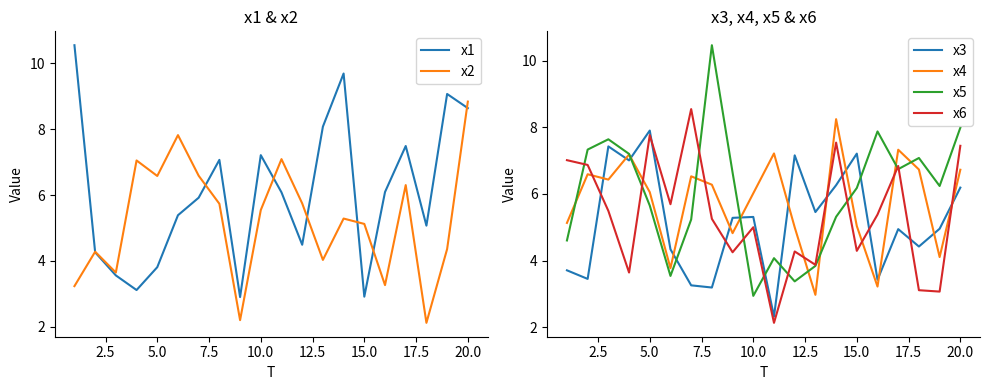

What is the maximum value for x3?

7.9